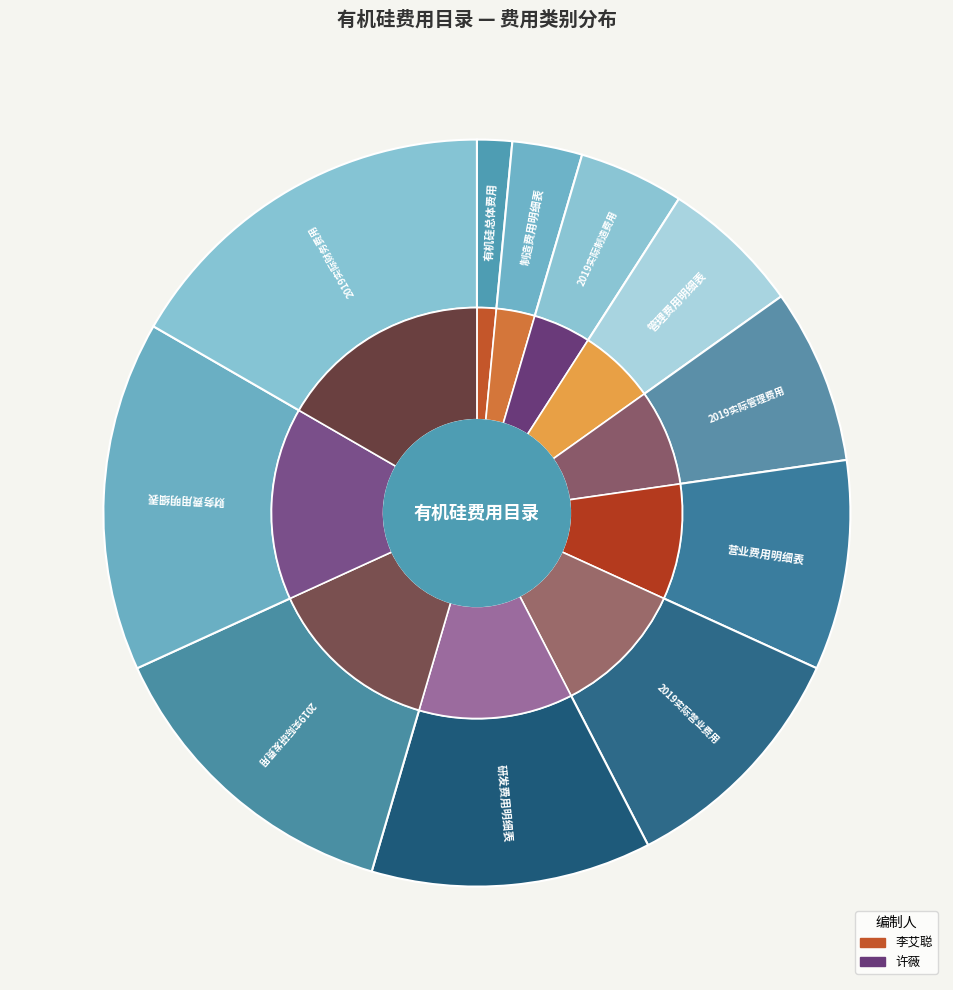

What portion of the pie excludes 研发费用明细表?

87.9%